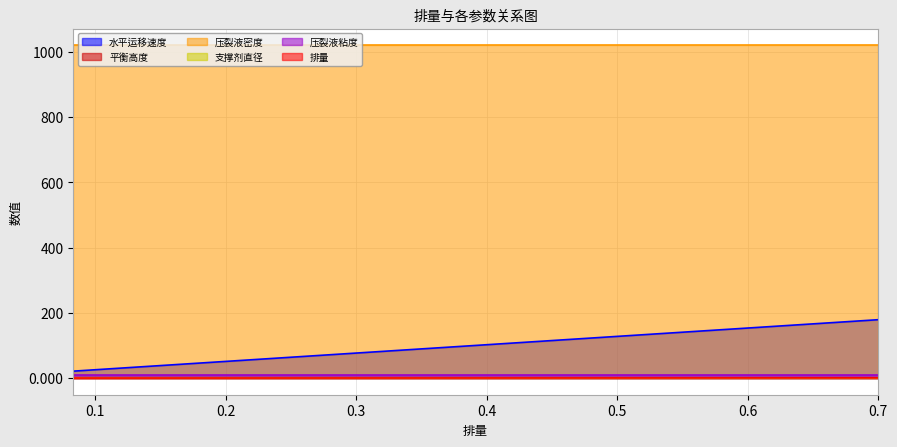

What is the difference between the maximum and second lowest values in the 排量 series?

0.6